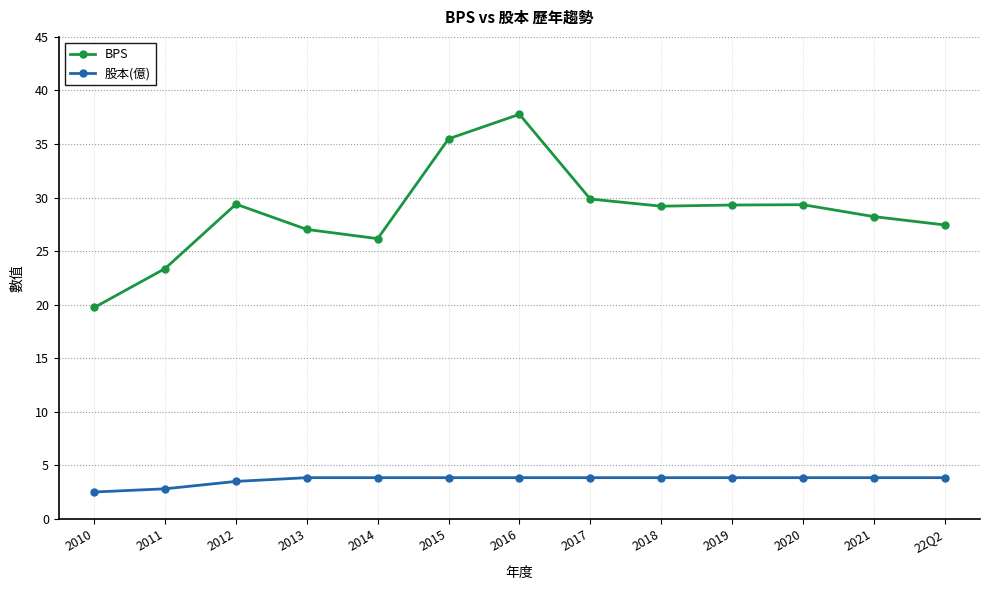

What is the value of the 股本(億) point at the 5th from the left?

3.8